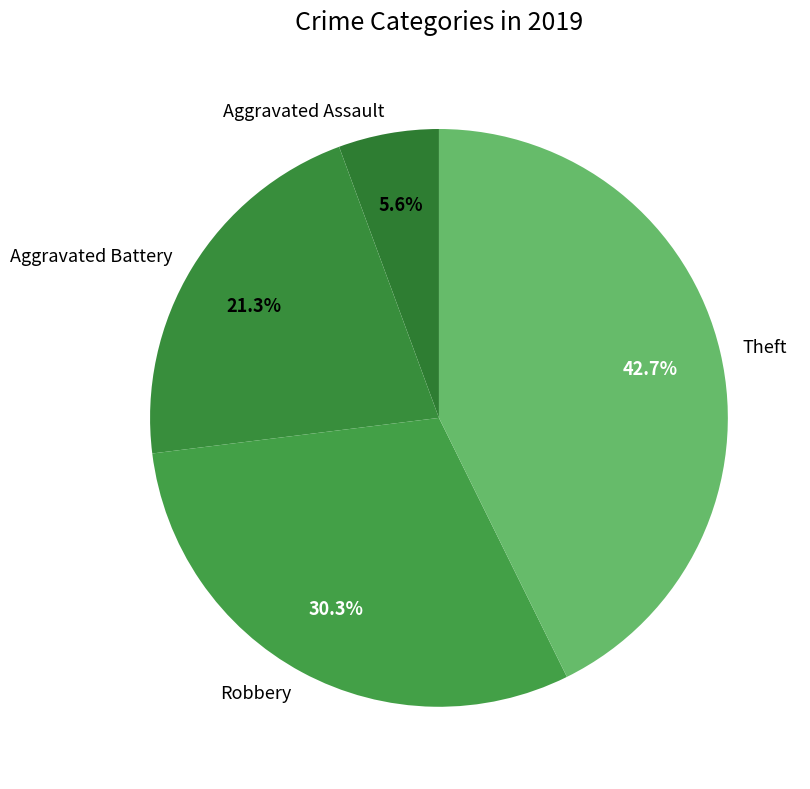

How many segments does this pie chart have?

4